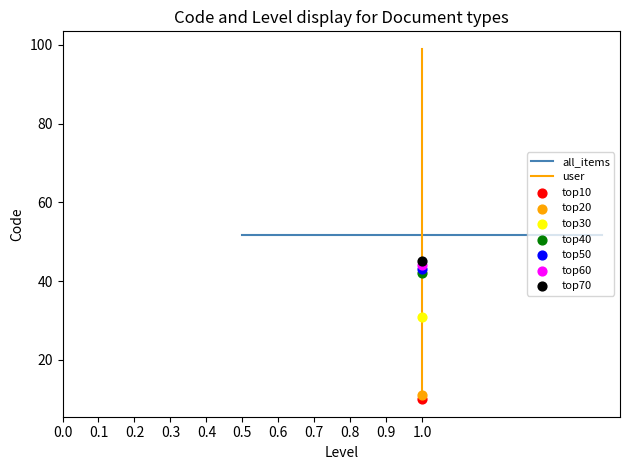

Which series contains the lowest Y value?

top10